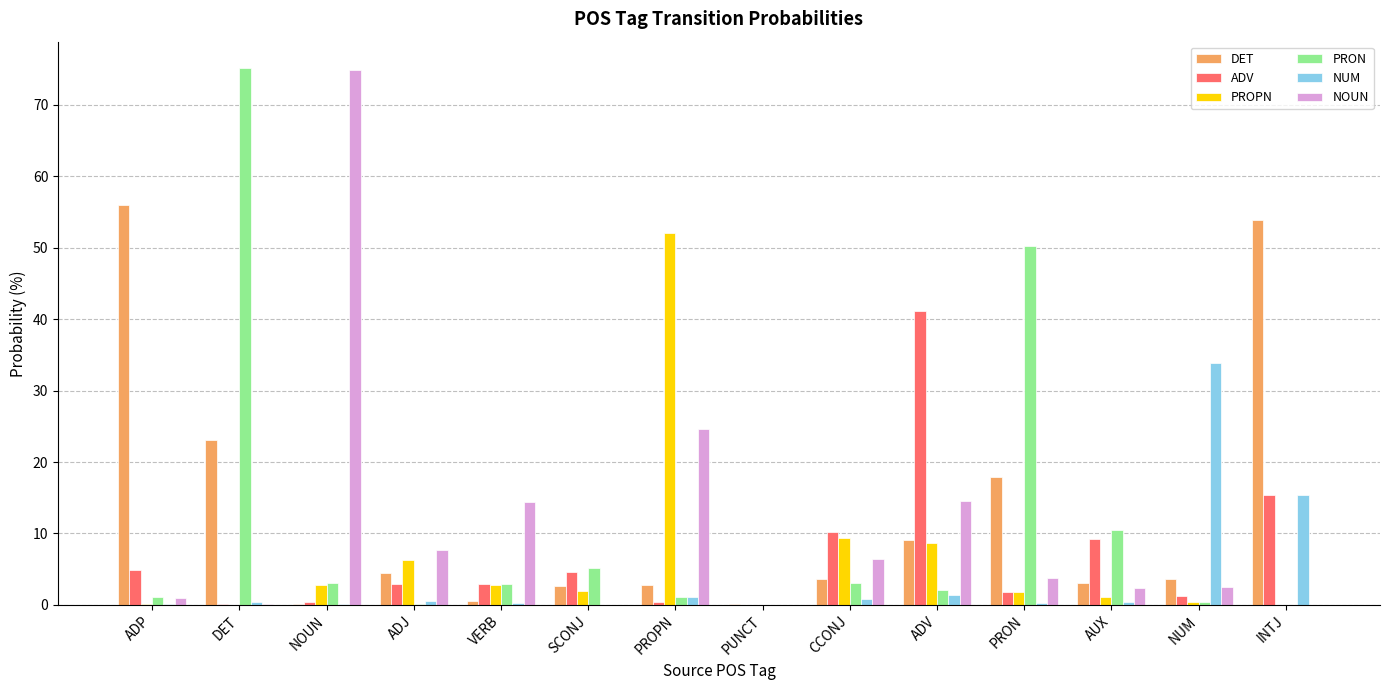

Is it true that ADV equals 3.0 at VERB?

True